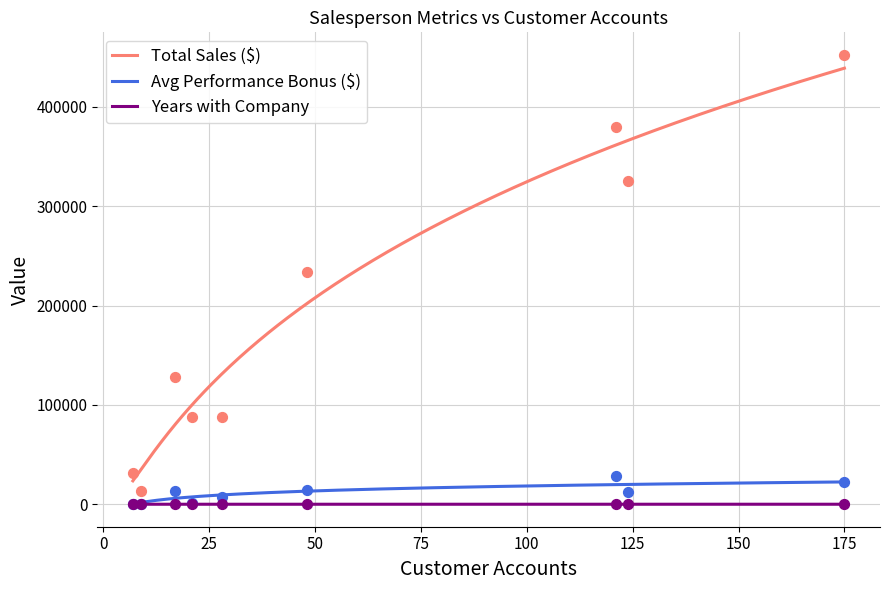

What is the lowest value of the Total Sales ($) series?

23547.2